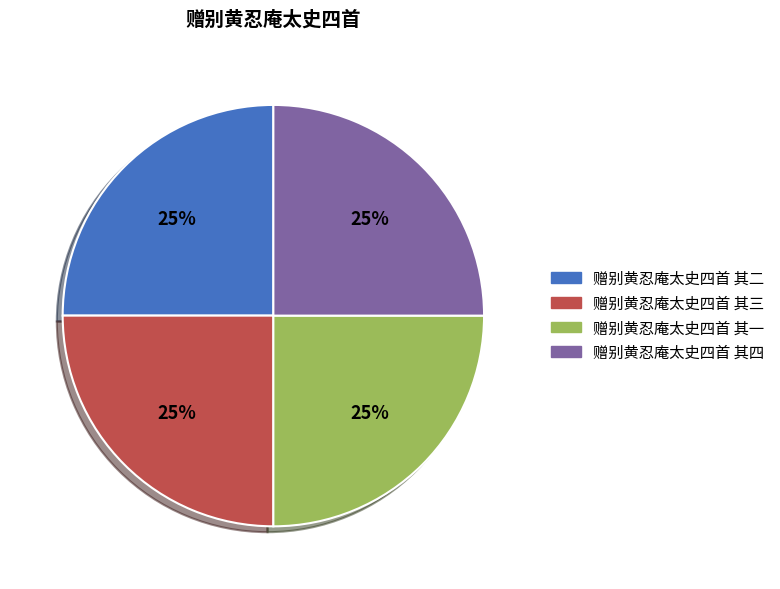

What percentage is the 赠别黄忍庵太史四首 其四 slice, to the nearest percent?

25%